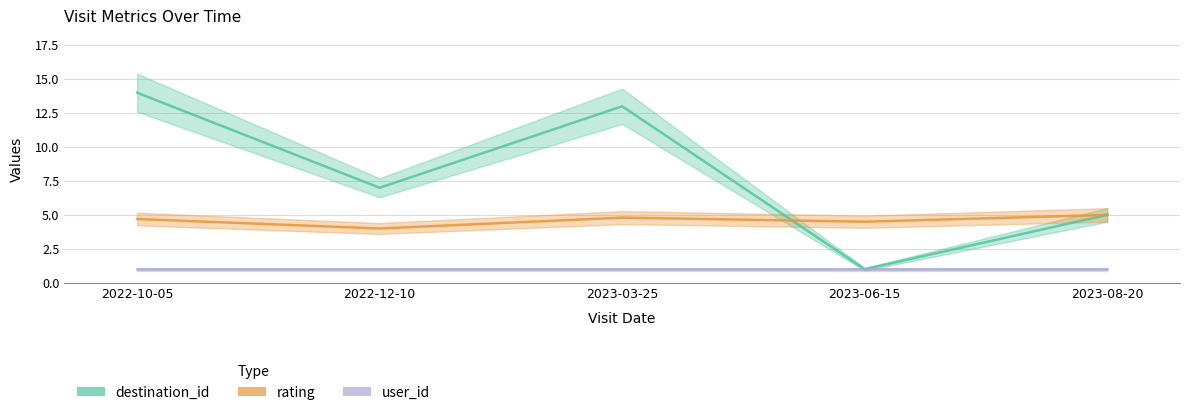

At 2023-08-20, list the series in order from largest to smallest.

destination_id, rating, user_id